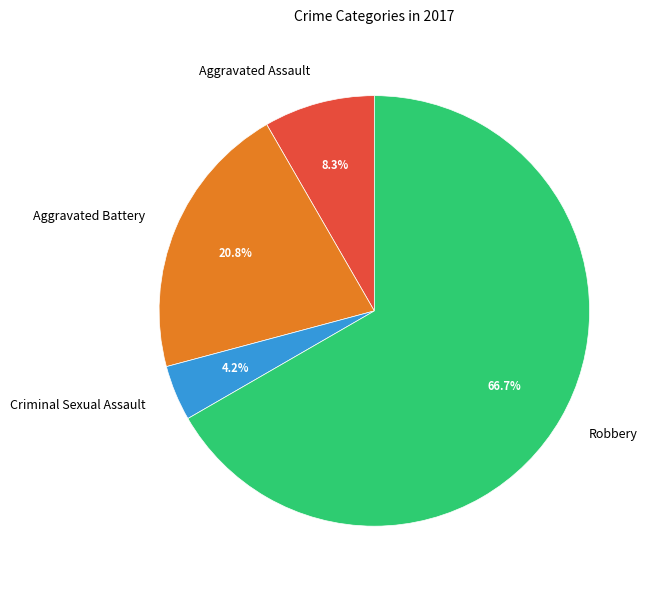

To the nearest percent, what portion does Aggravated Assault represent?

8%